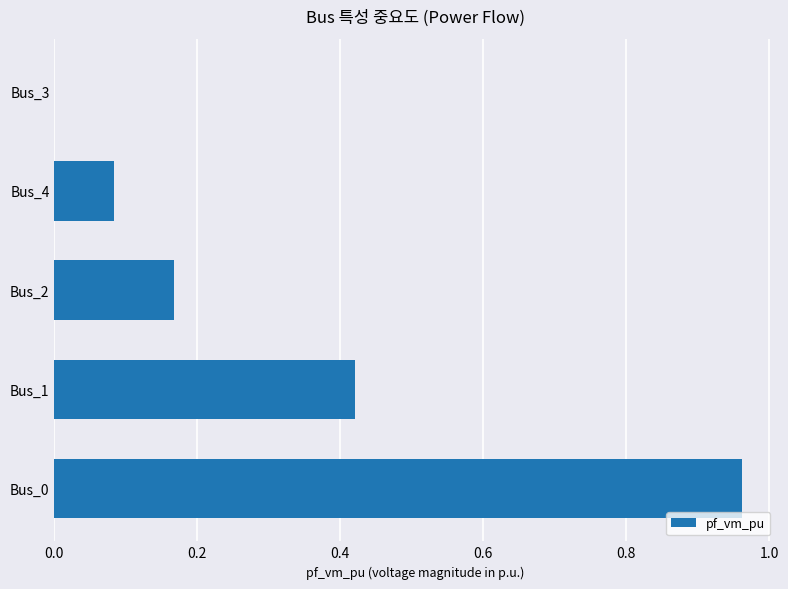

Is it true that the value at Bus_3 is 0.0?

True